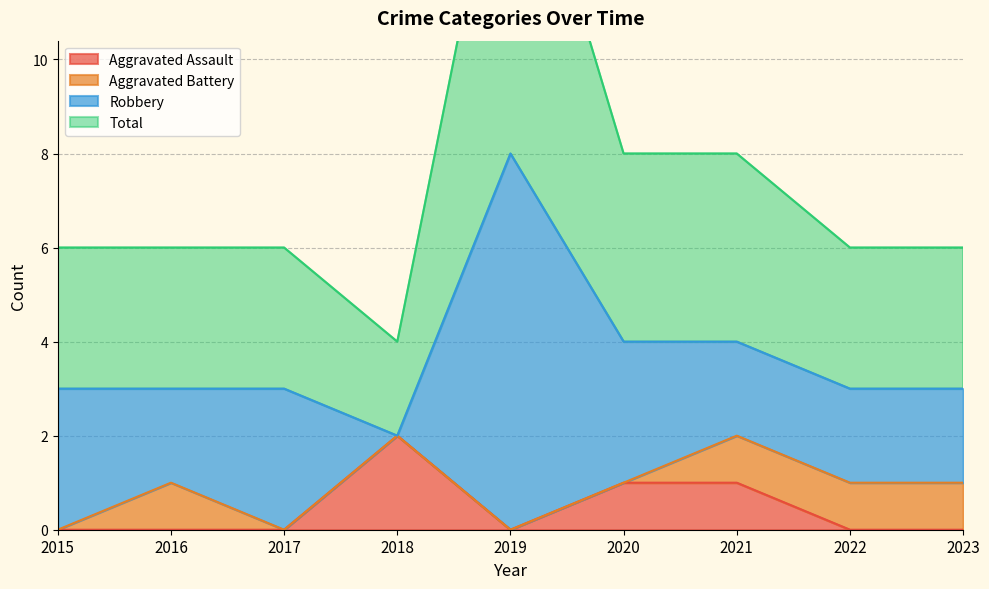

How many data points in Total are less than 3?

1